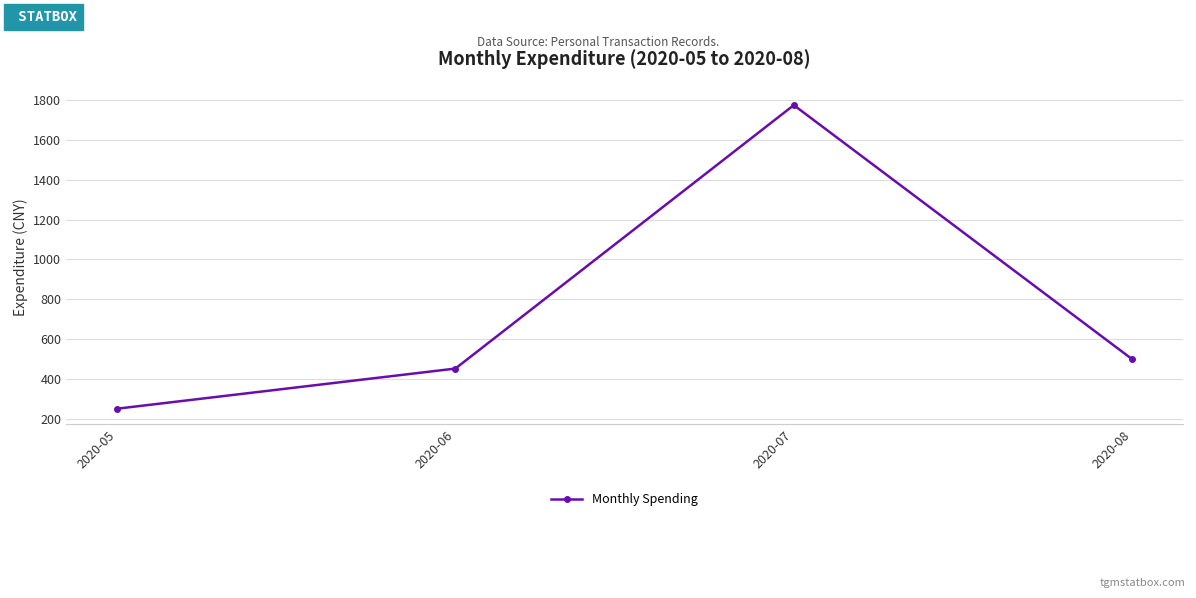

The chart shows a value of 500.0 at 2020-08. True or false?

True